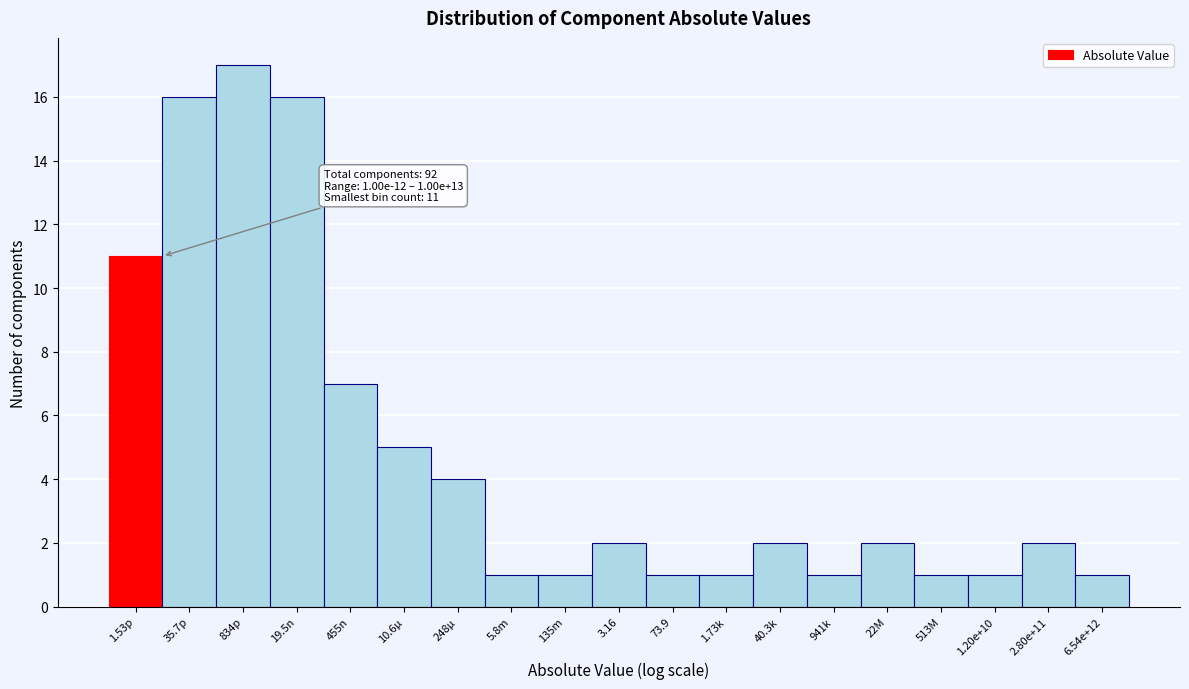

Reading right to left, extract all data points from this chart.

1	2	1	1	2	1	2	1	1	2	1	1	4	5	7	16	17	16	11